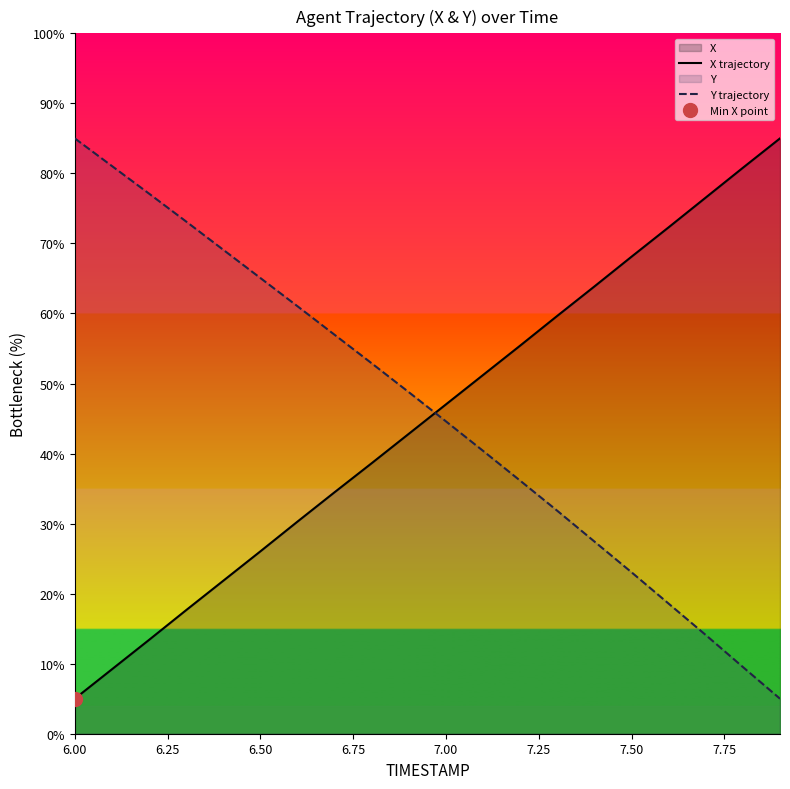

How many times do Y trajectory and X trajectory cross each other?

1